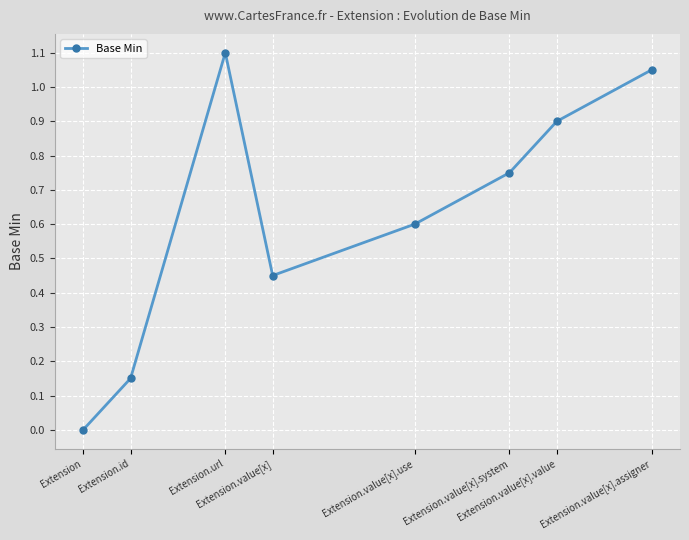

True or false: there are more than 2 points higher than both neighbors.

False